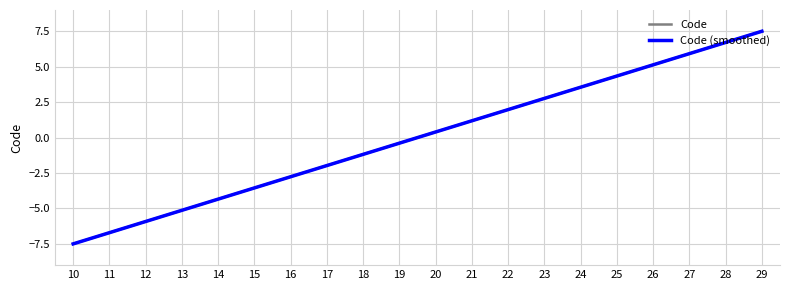

Between 15 and 23, which series saw the biggest shift?

Code